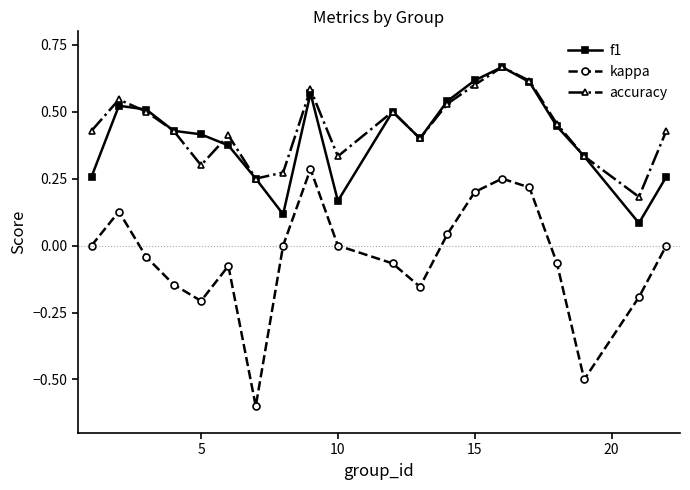

Count the number of data series in this chart.

3